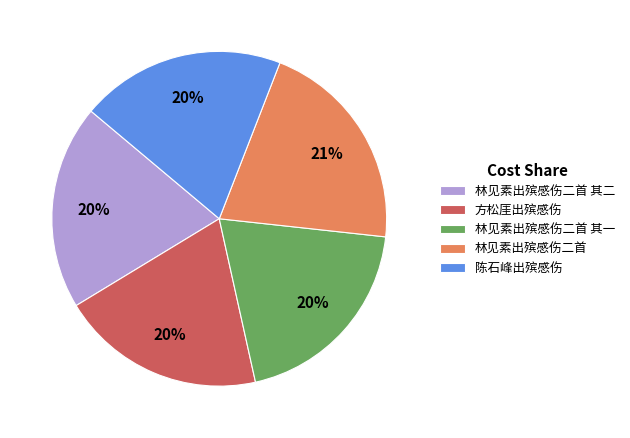

How many slices are in this pie chart?

5